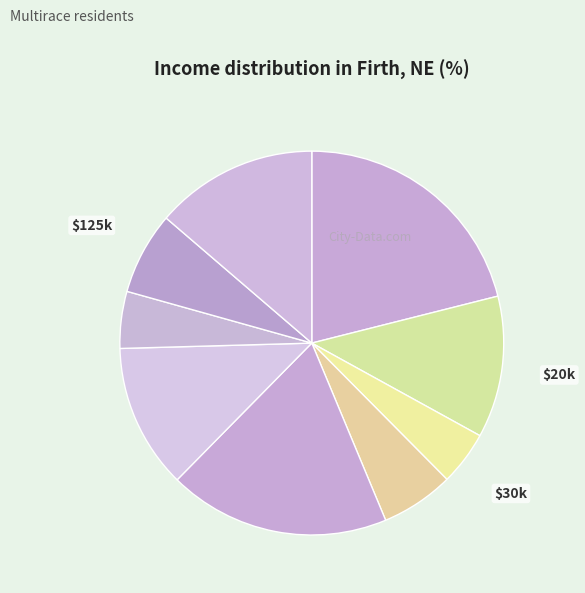

How many slices are in this pie chart?

9